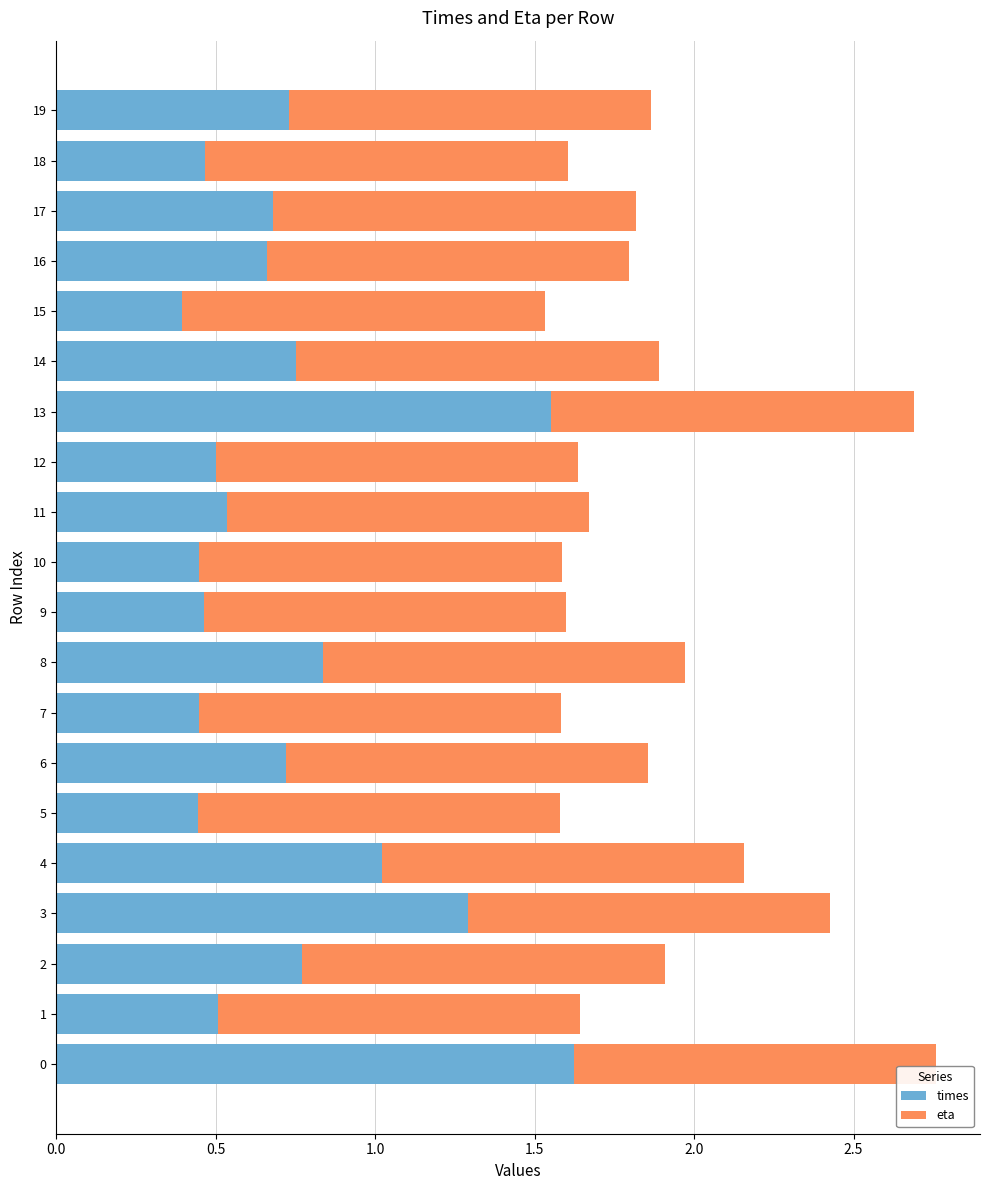

What is the difference between the maximum and minimum values in the times series?

1.2